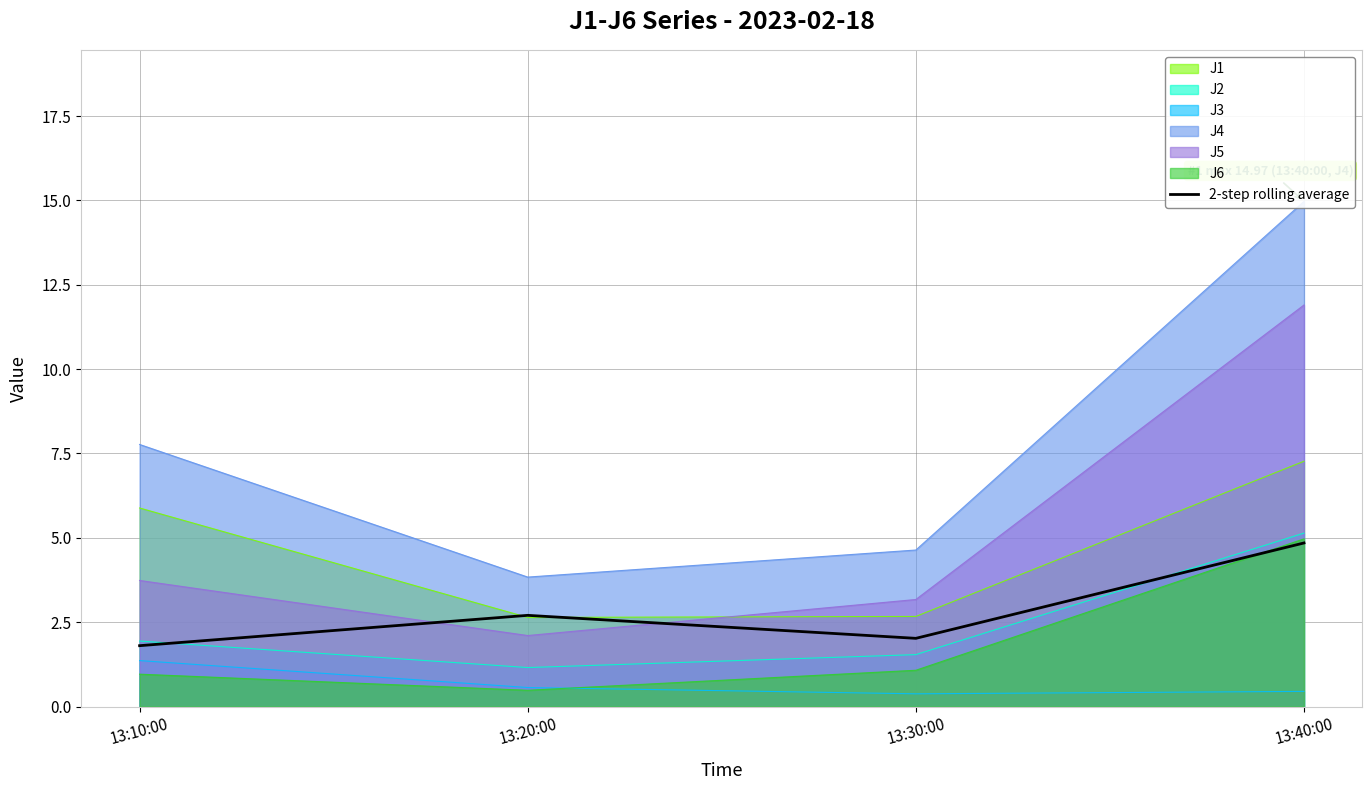

How many lines are shown in the chart?

1